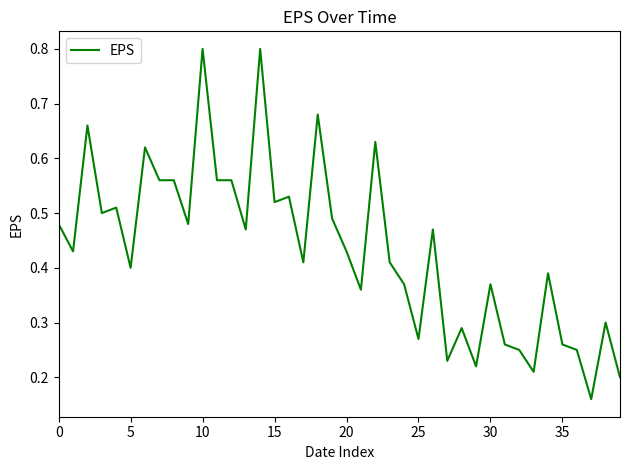

What is the greatest value displayed?

0.8